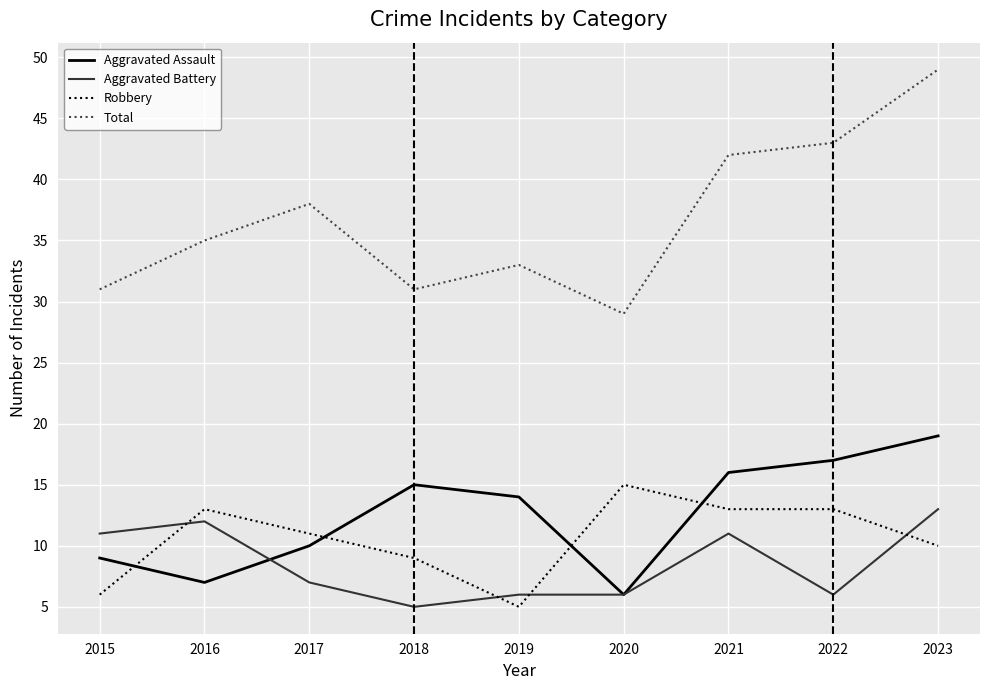

At how many categories does at least one series exceed 17?

9